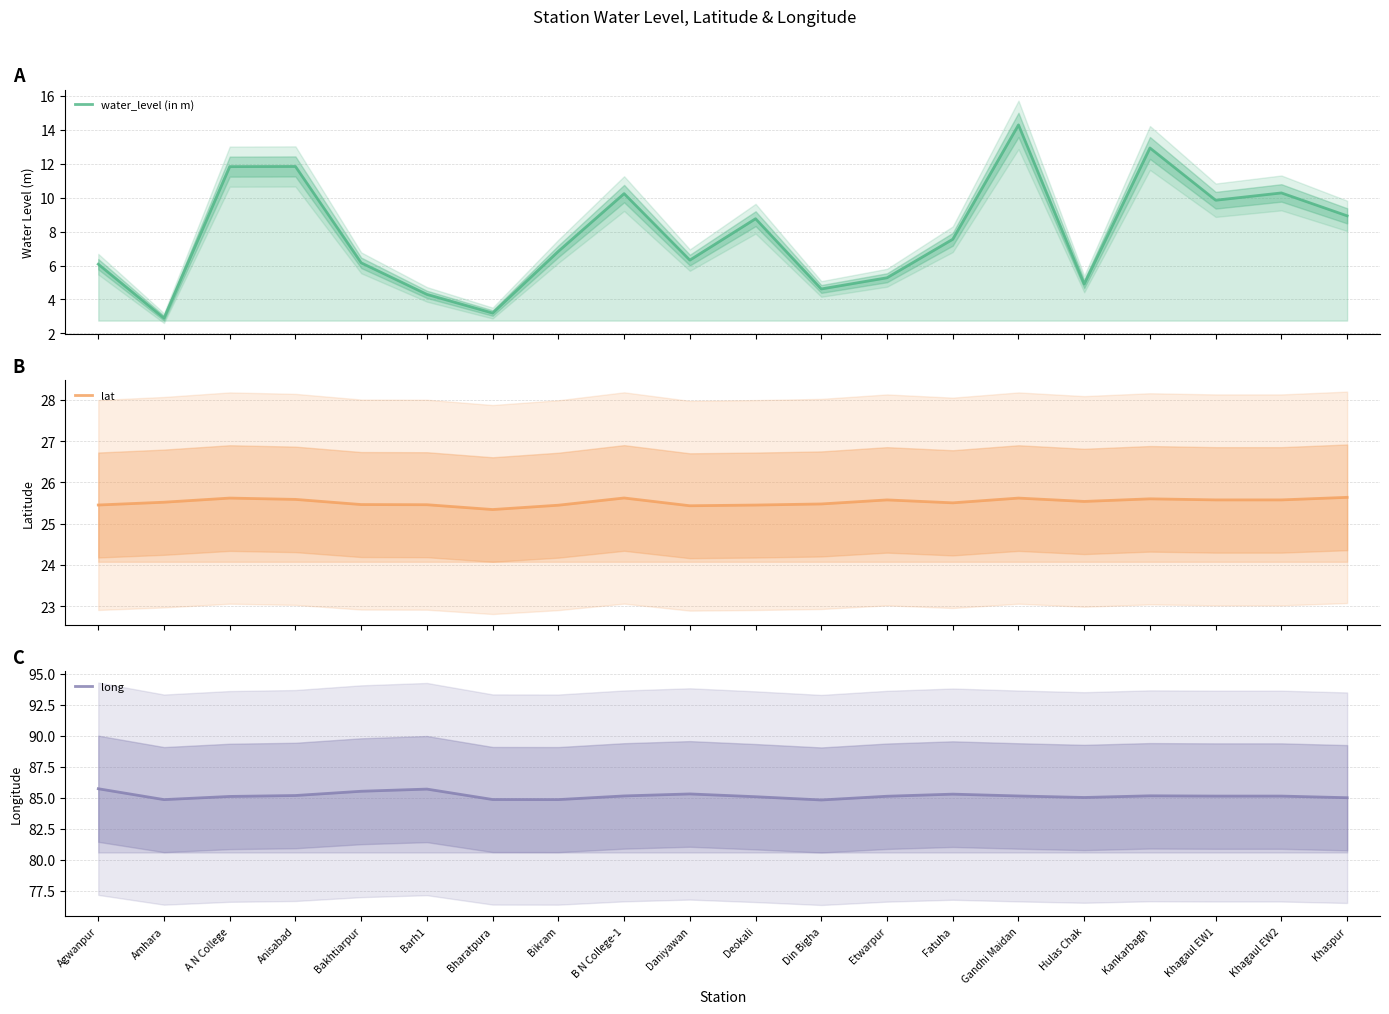

Rank the series by their maximum value, from highest to lowest.

long, lat, water_level (in m)